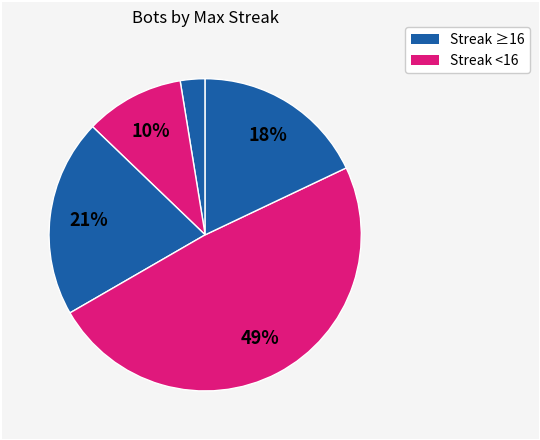

Is there a majority slice in this chart?

No